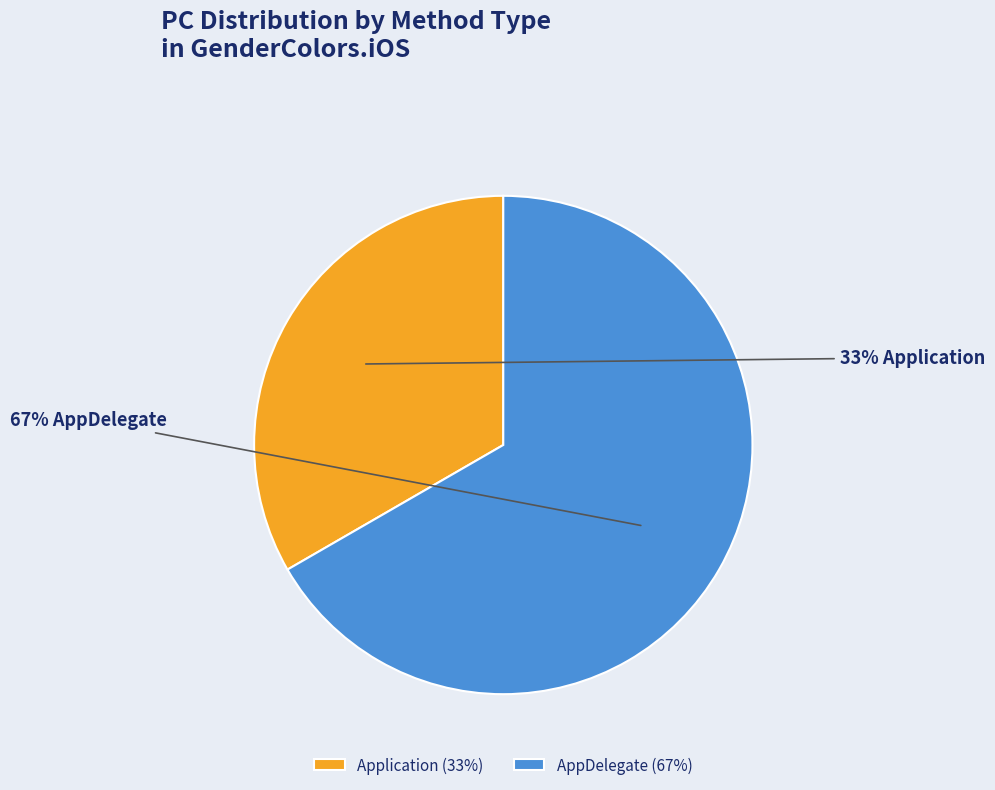

To the nearest percent, what portion does AppDelegate represent?

67%